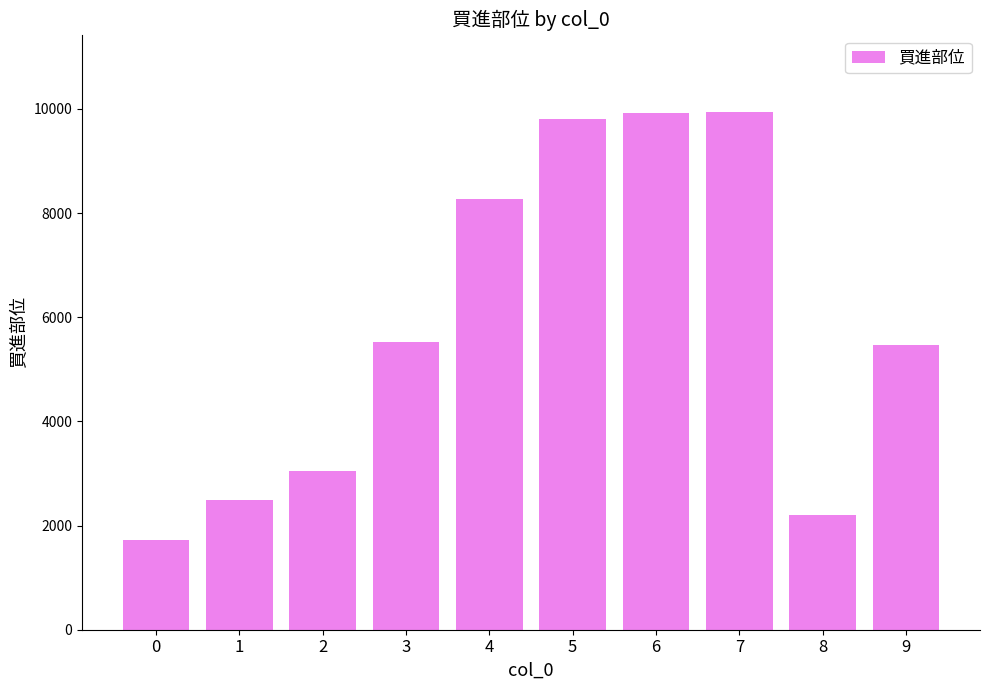

The value at 4 is 8271. True or false?

True